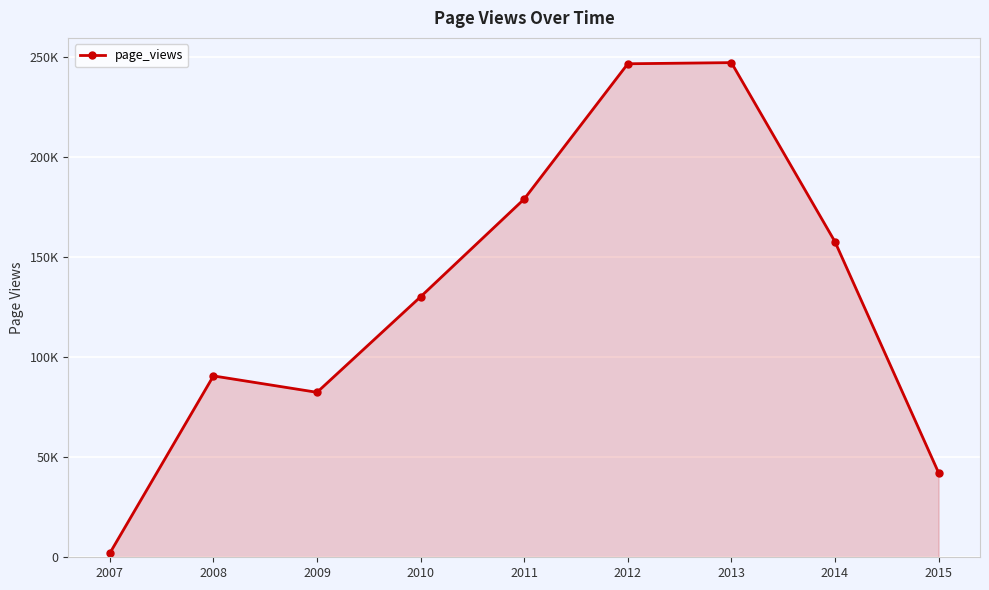

Does the chart have visible grid lines?

Yes